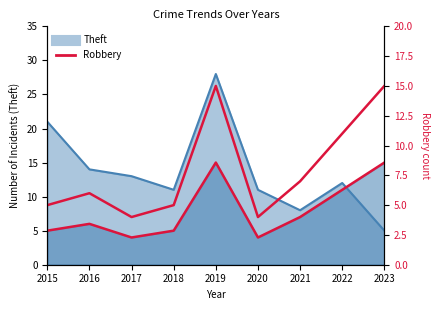

What is the minimum value shown in the chart?

4